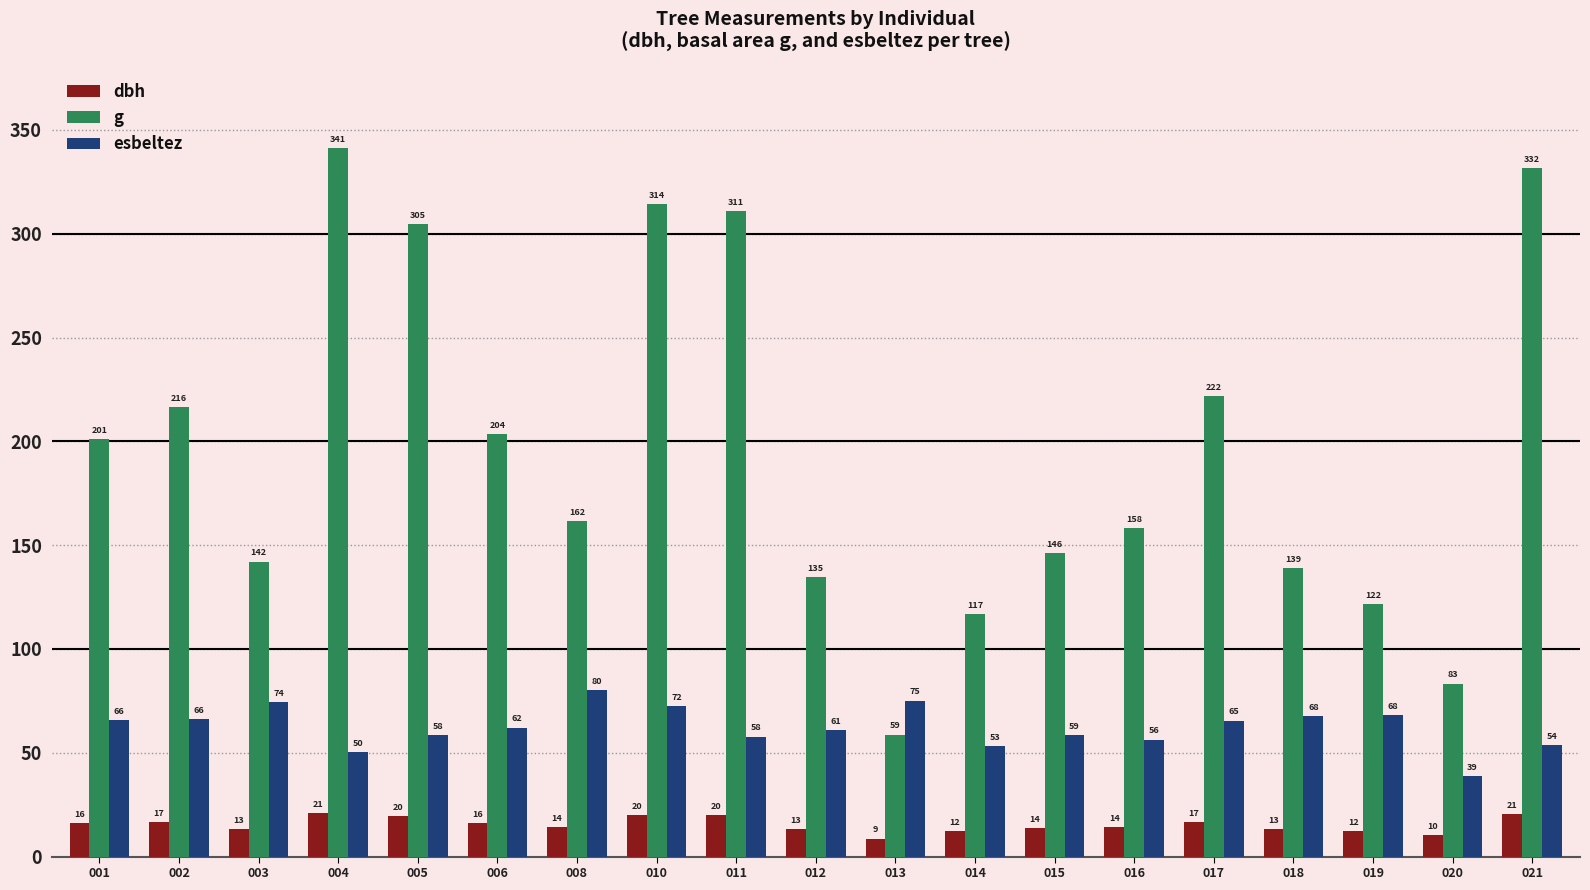

Which series has the largest total across all categories?

g